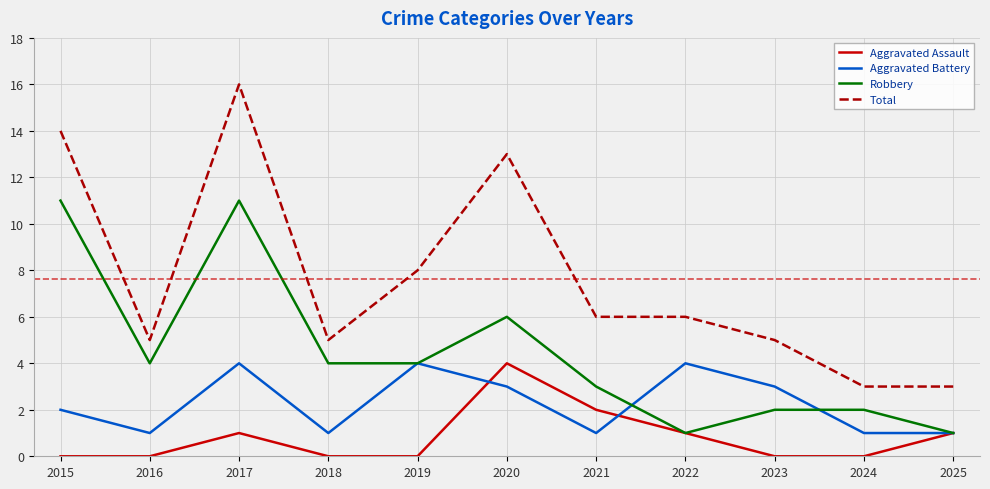

Is it true that Aggravated Assault equals 0 at 2015?

True